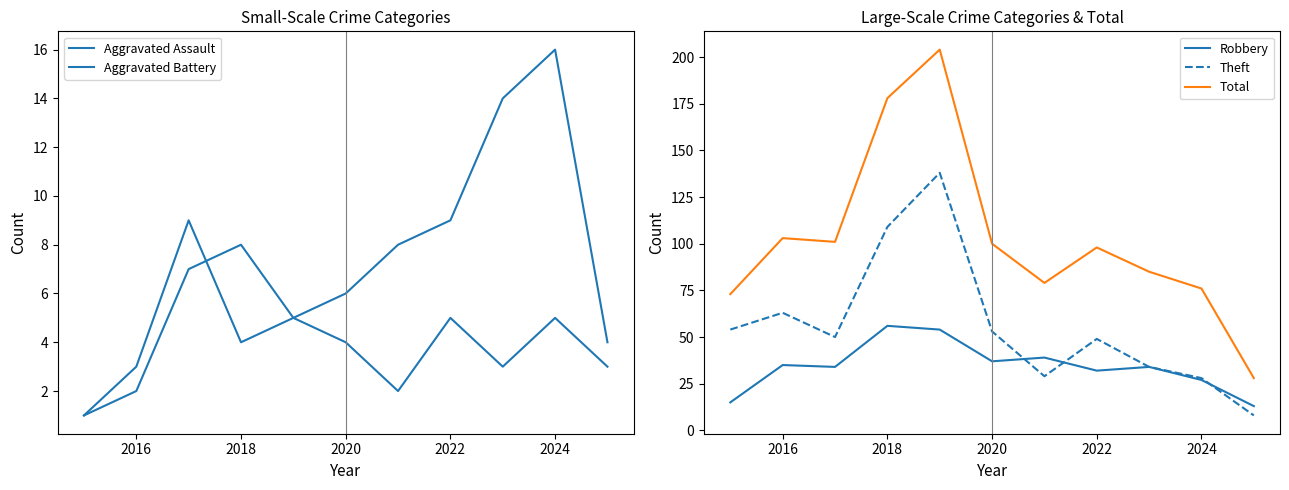

Is the value of Total at 2018 greater than the value of Robbery at 2024?

Yes